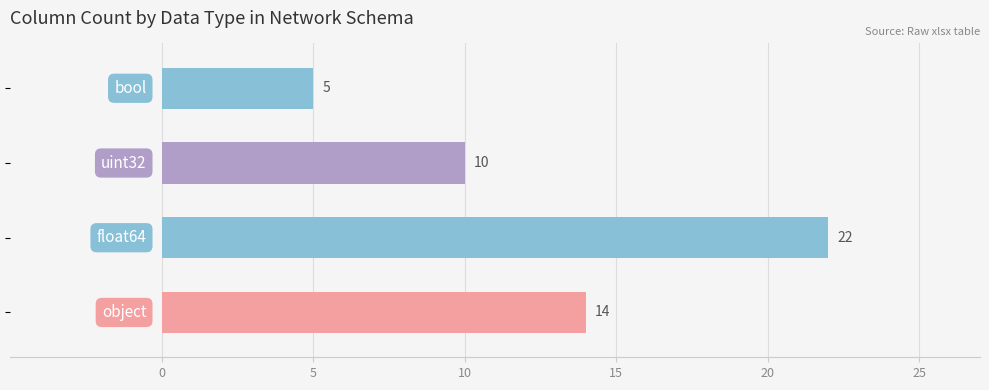

What is the difference between the second highest and minimum values?

9